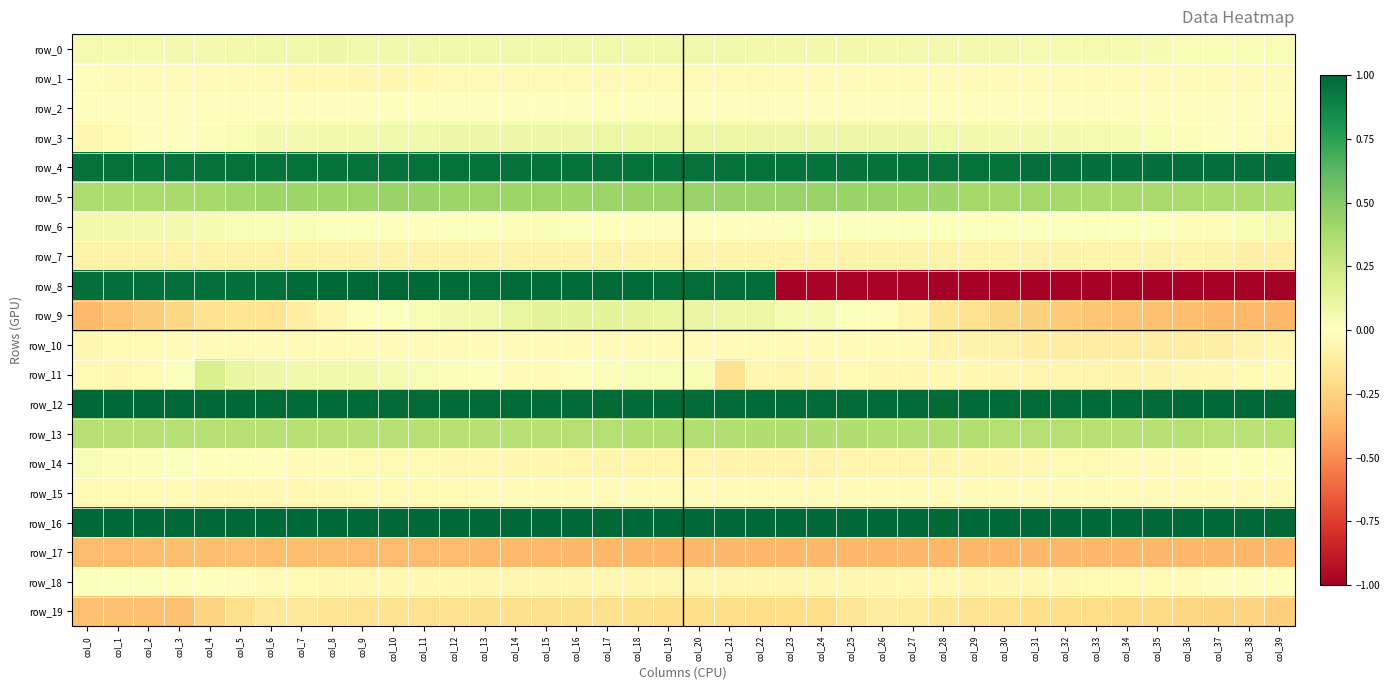

Is it true that row_6 equals -0.0 at col_17?

True